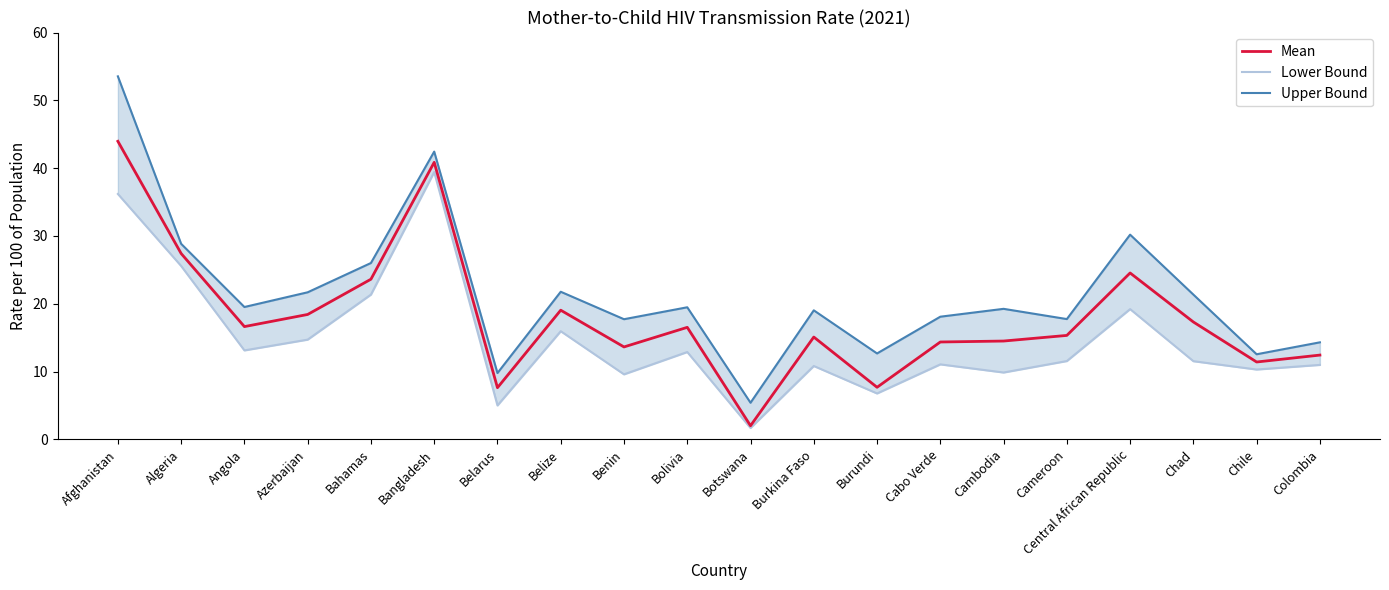

What is the label of the 5th point from the right?

Cameroon